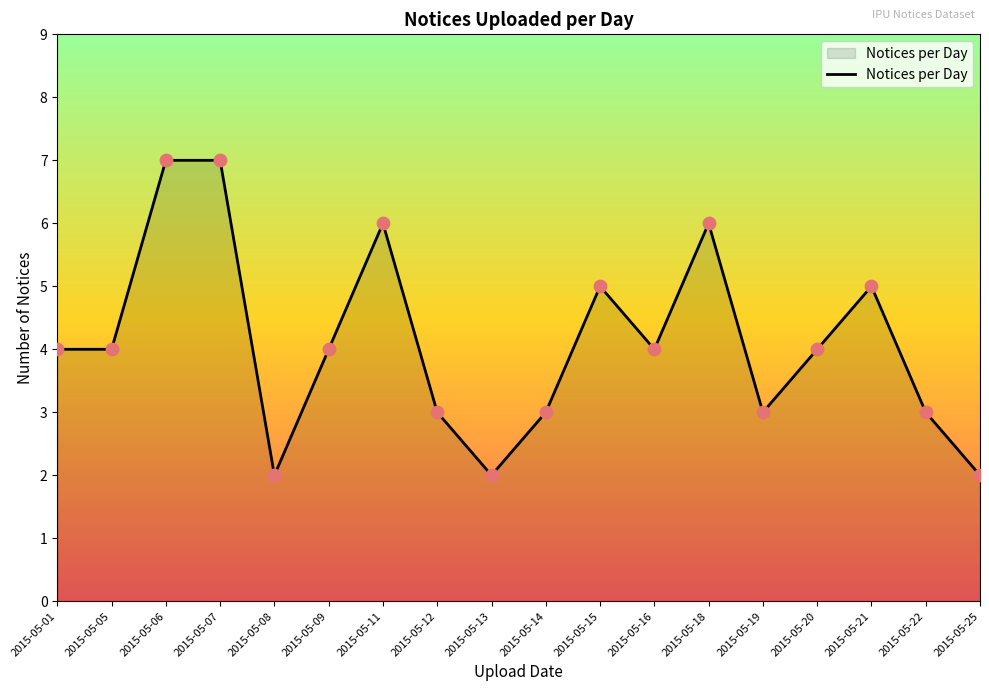

What is the change in value from 2015-05-08 to 2015-05-11?

+4